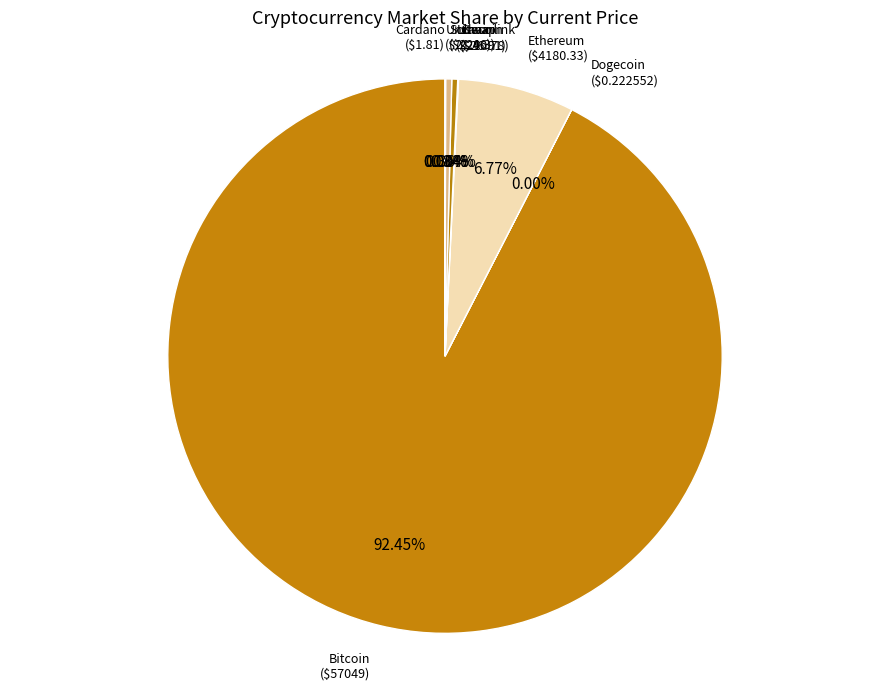

To the nearest percent, what is the average slice percentage?

12%